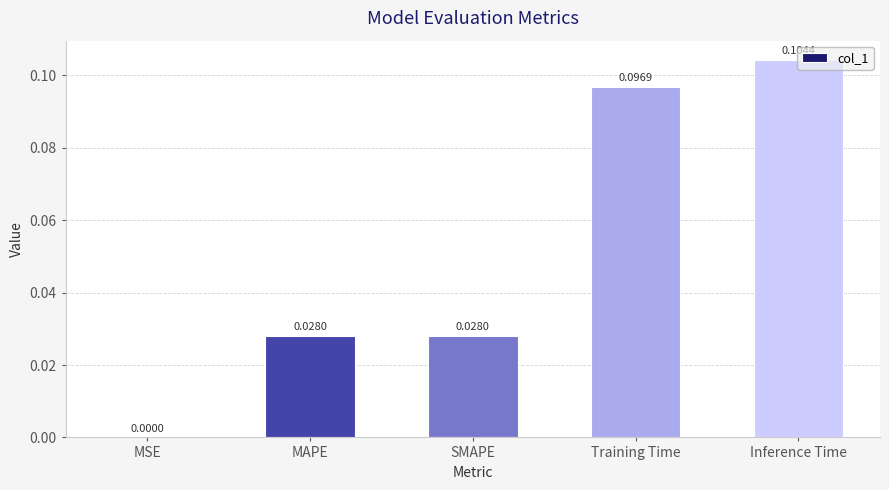

Are the bars grouped side by side (vs. stacked)?

No